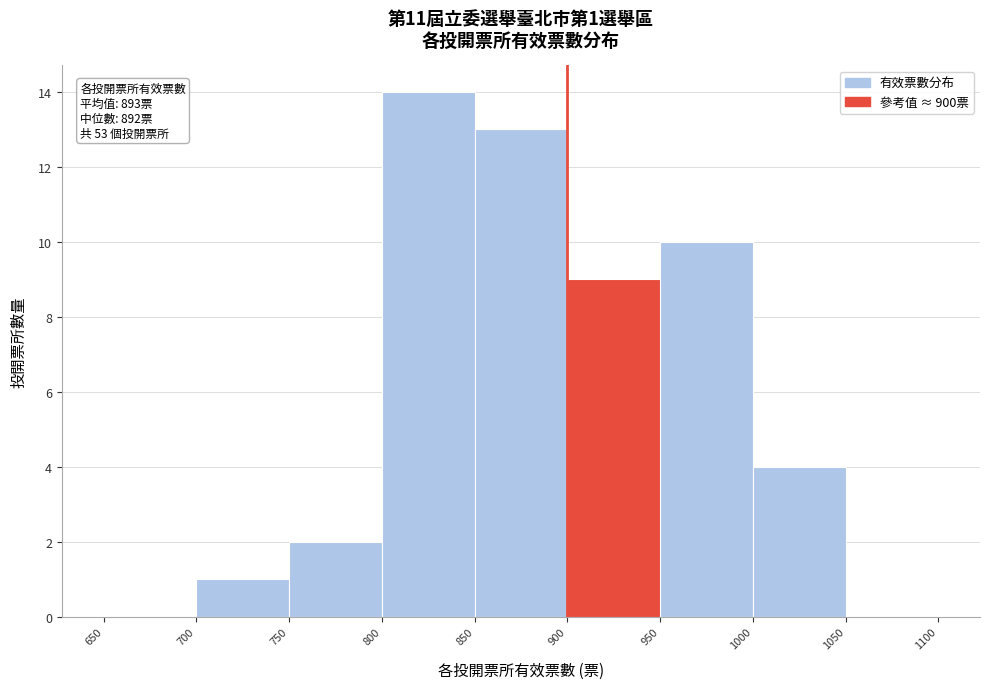

Over which range of the x-axis is the bar tallest?

800 to 850